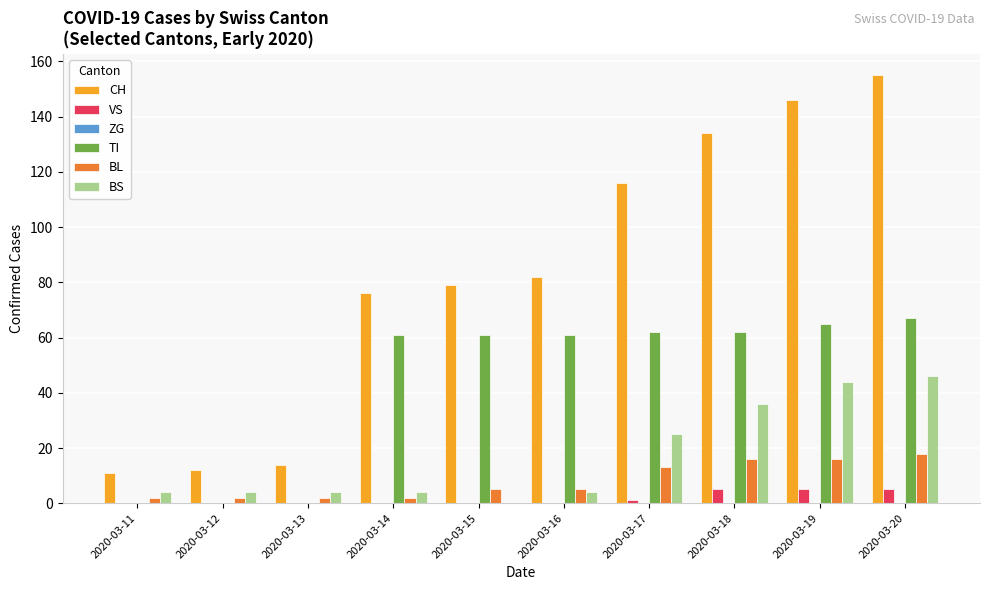

The value of BS at 2020-03-18 is 16. True or false?

False